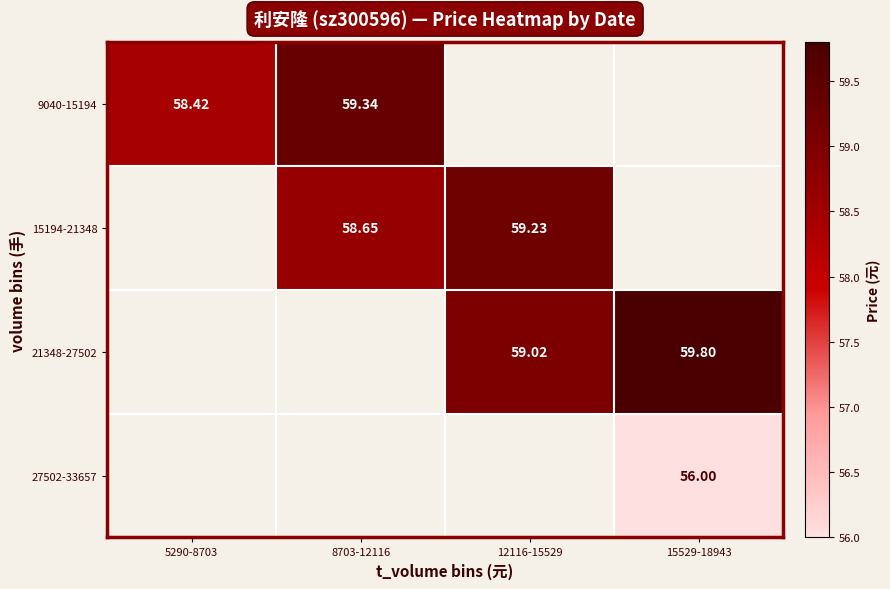

Is the value of 21348-27502 at 12116-15529 greater than the value of 27502-33657 at 15529-18943?

Yes